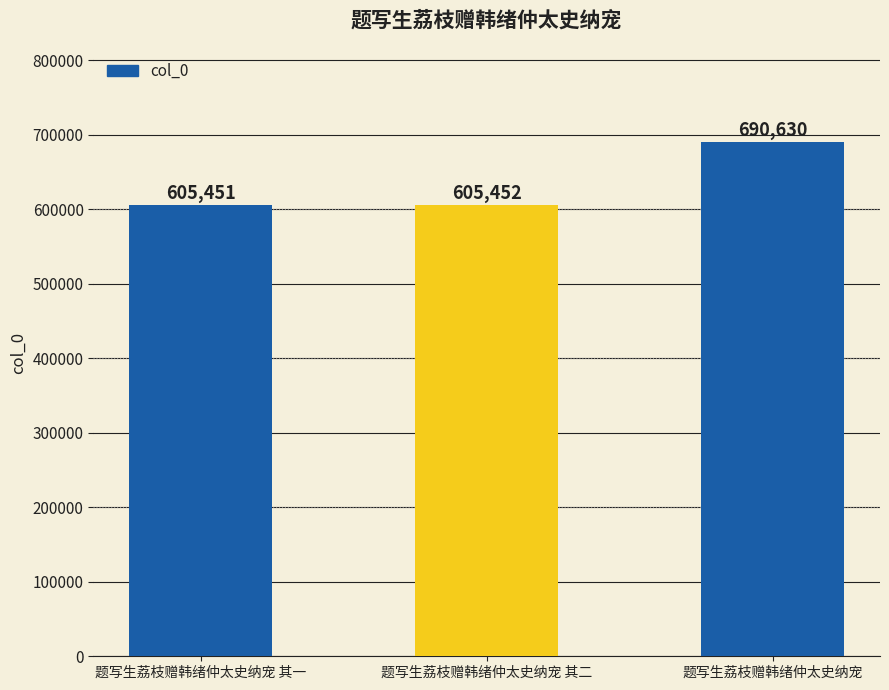

Count the number of categories in the chart.

3